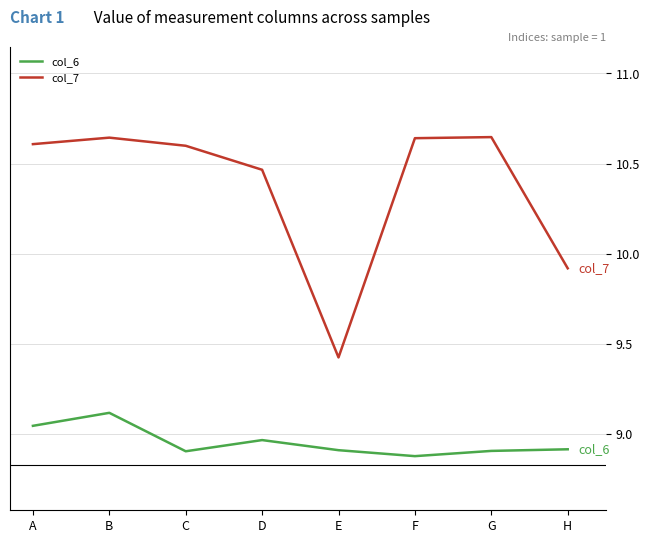

True or false: col_6 has a value of 9.1 at B.

True